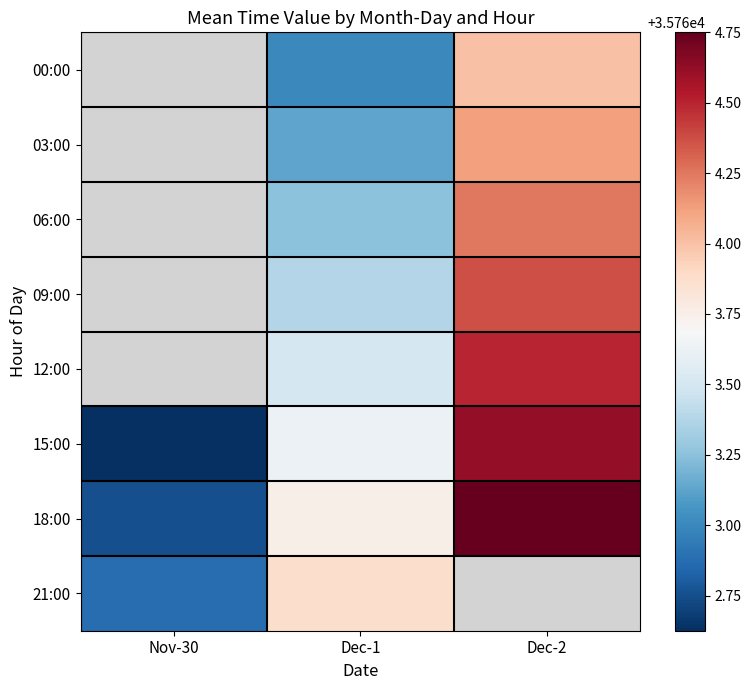

List the labels in order of 06:00 value, largest first.

Dec-2, Nov-30, Dec-1